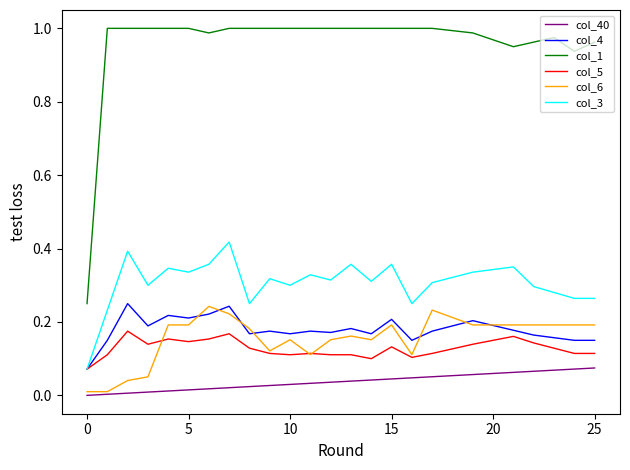

Which series has the widest spread of values?

col_1